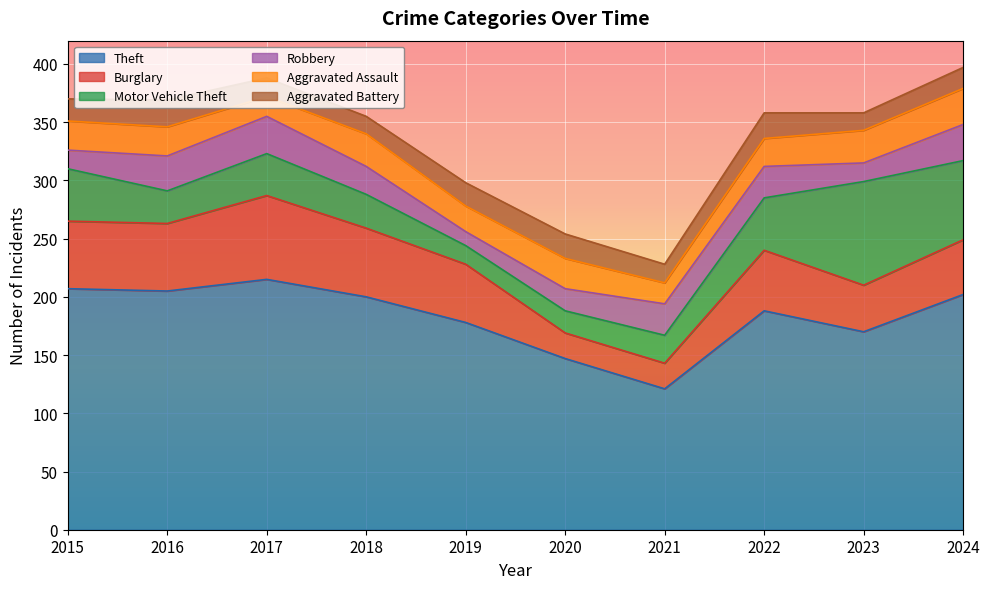

Which series has the largest total across all categories?

Theft